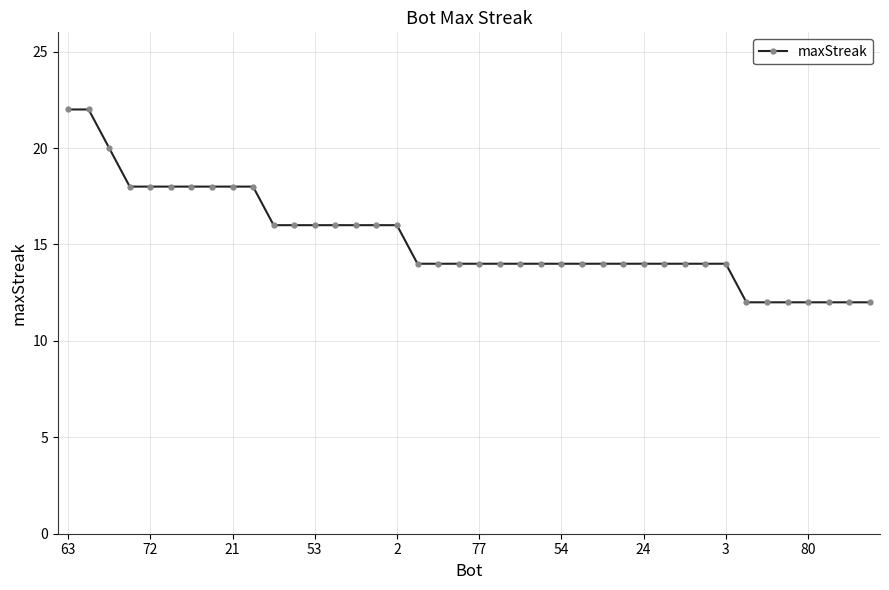

What is the difference between the maximum and minimum values?

10